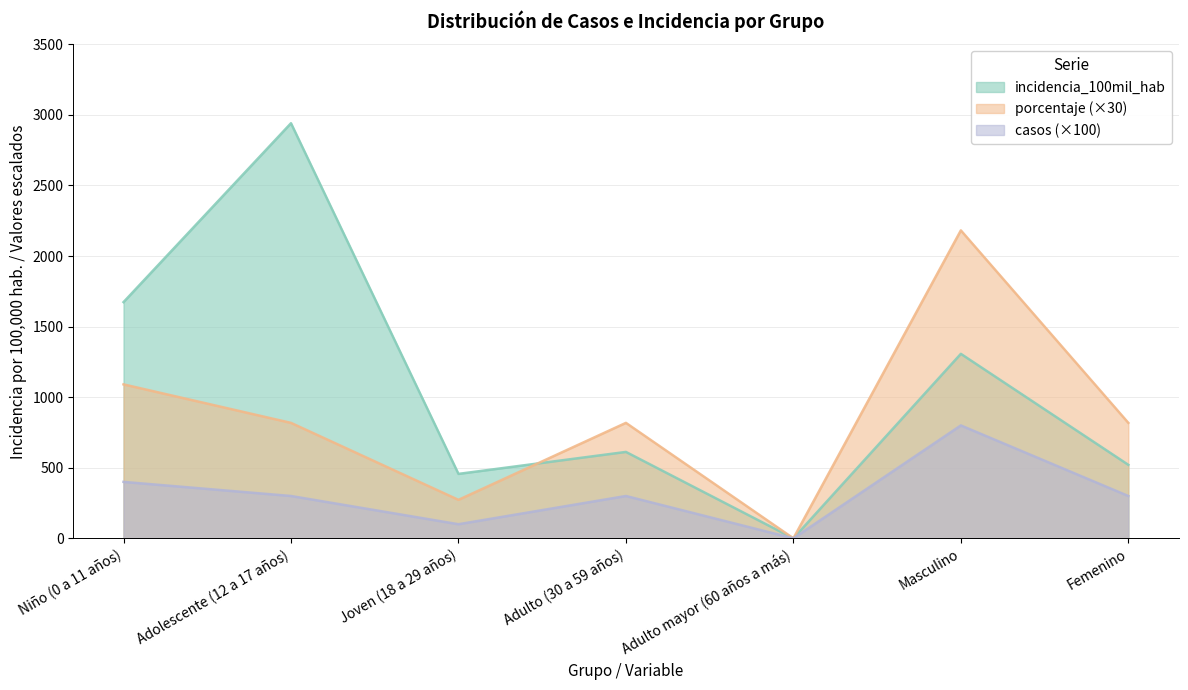

True or false: incidencia_100mil_hab has more than 2 interior local peaks.

True